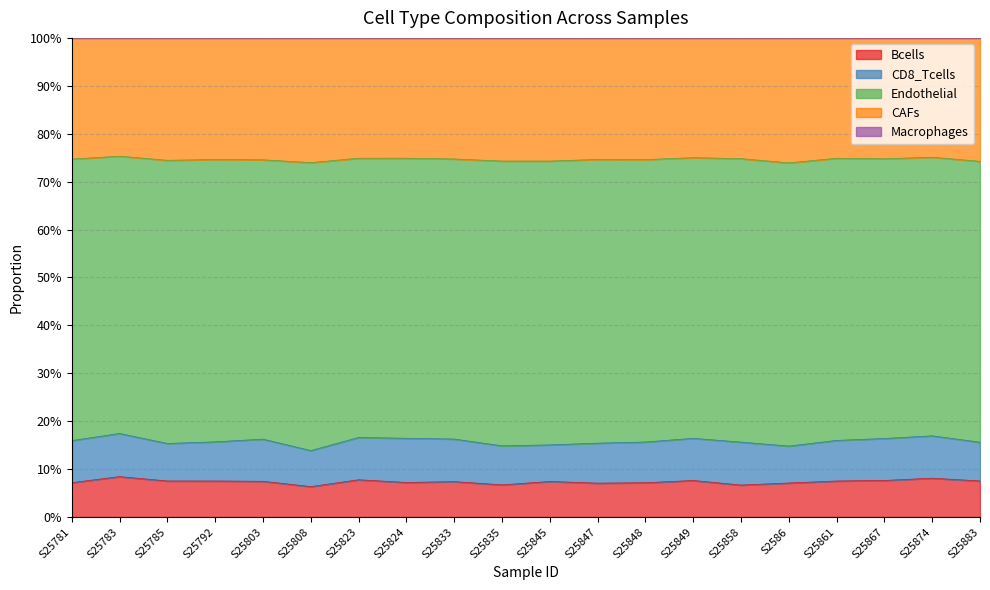

What is the label of the 15th point from the right?

S25808